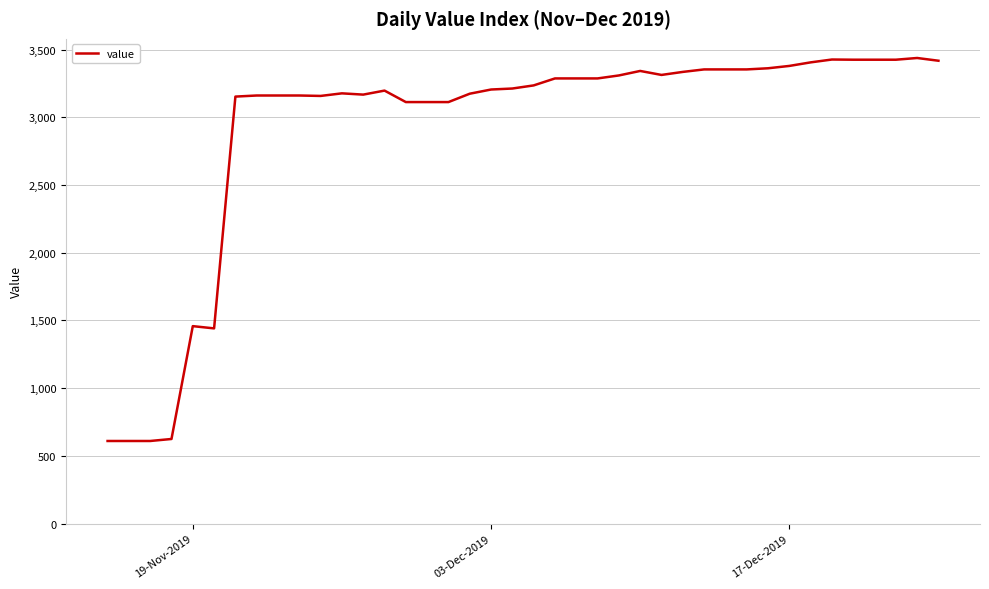

Count the number of values greater than 3235.

20